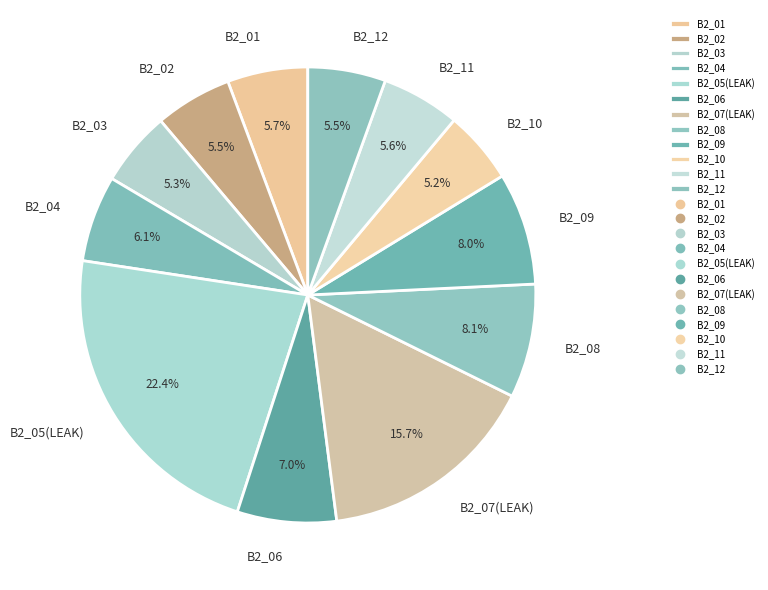

Do B2_04 and B2_06 together represent more than half of the pie?

No